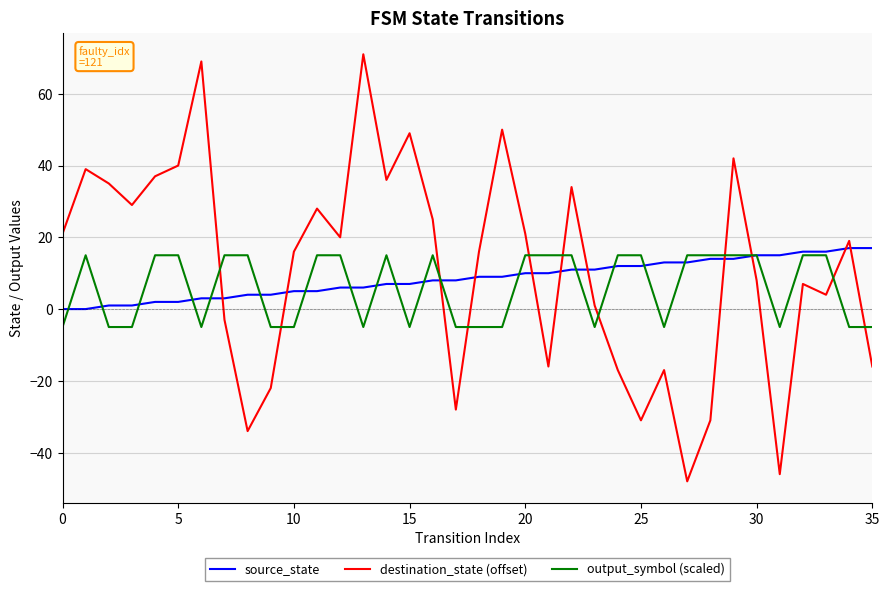

What is the difference between the maximum and minimum values in the destination_state (offset) series?

119